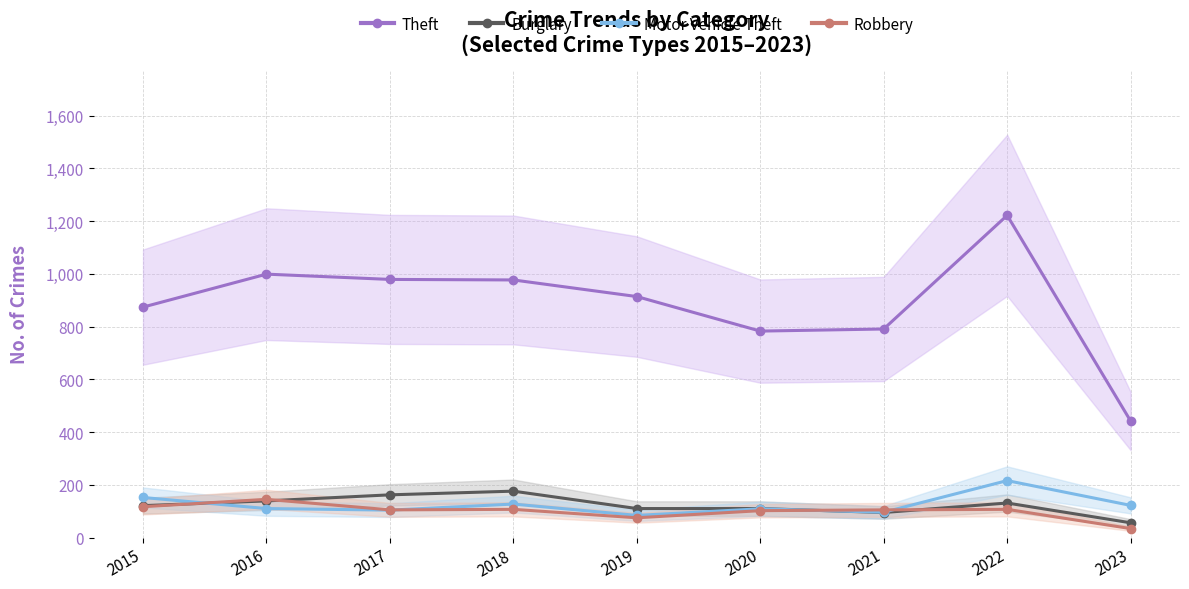

What are all the series names shown in the legend?

Theft, Burglary, Motor Vehicle Theft, Robbery